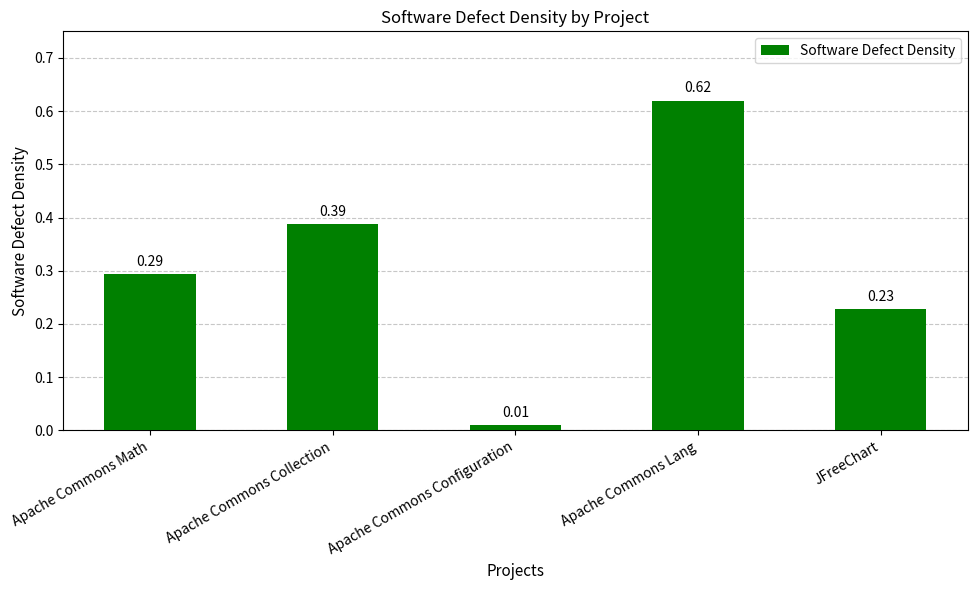

What is the label of the 1st bar from the left?

Apache Commons Math